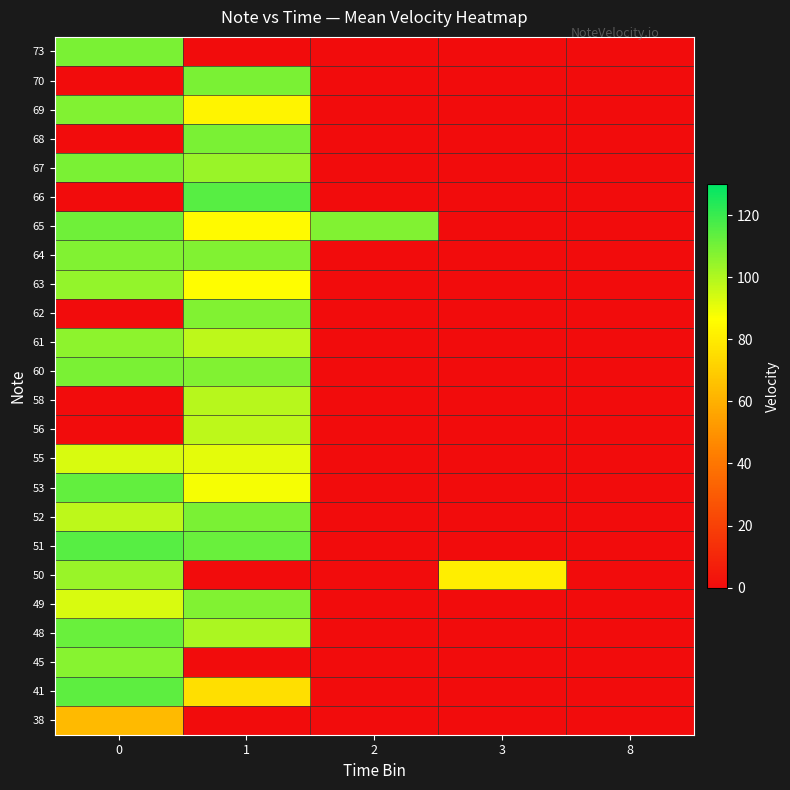

At which category does the chart reach its minimum across all series?

1